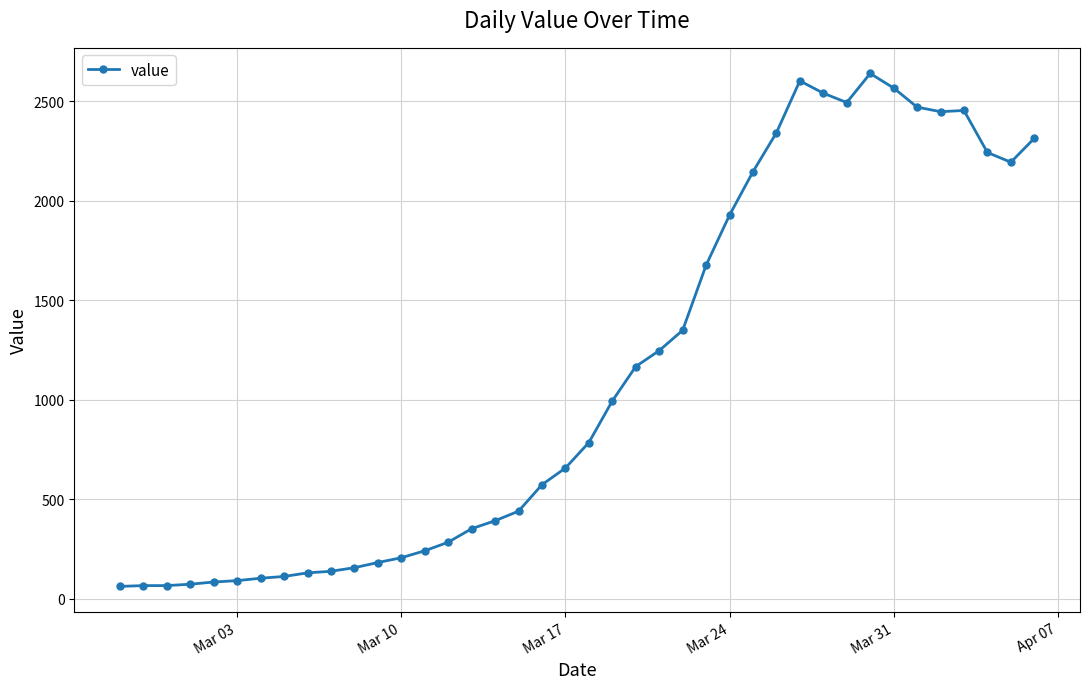

What is the minimum value shown in the chart?

61